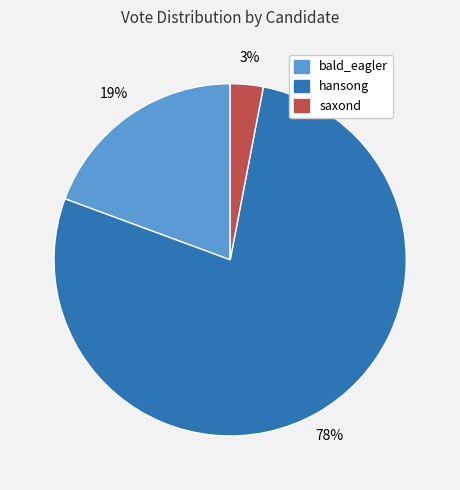

Do bald_eagler and hansong together represent more than half of the pie?

Yes